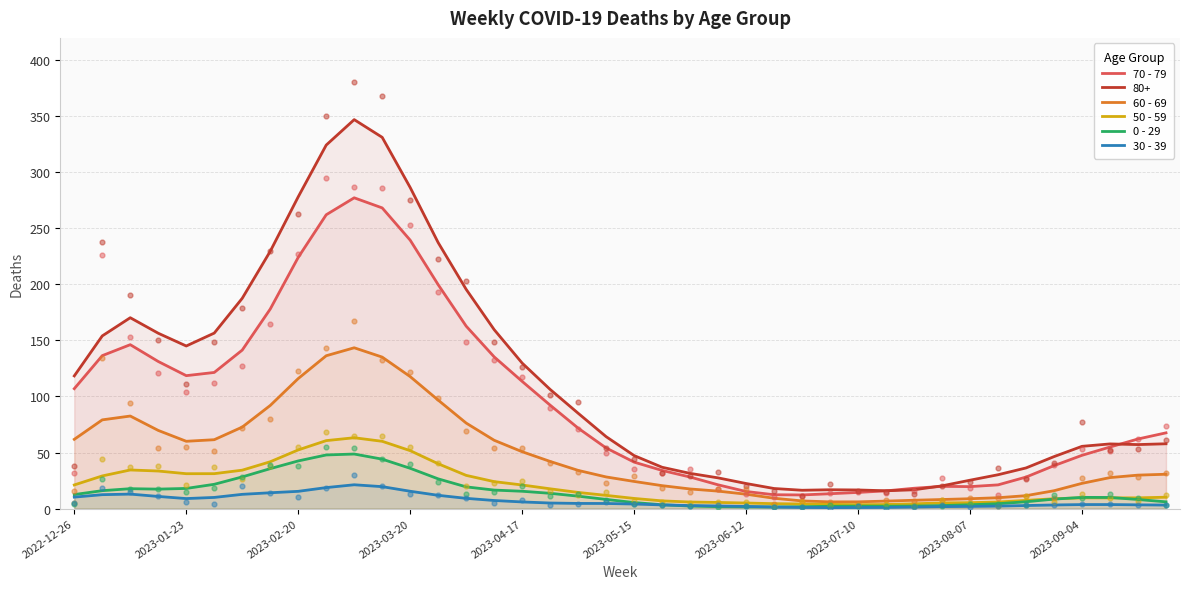

At how many categories does at least one series exceed 134?

12